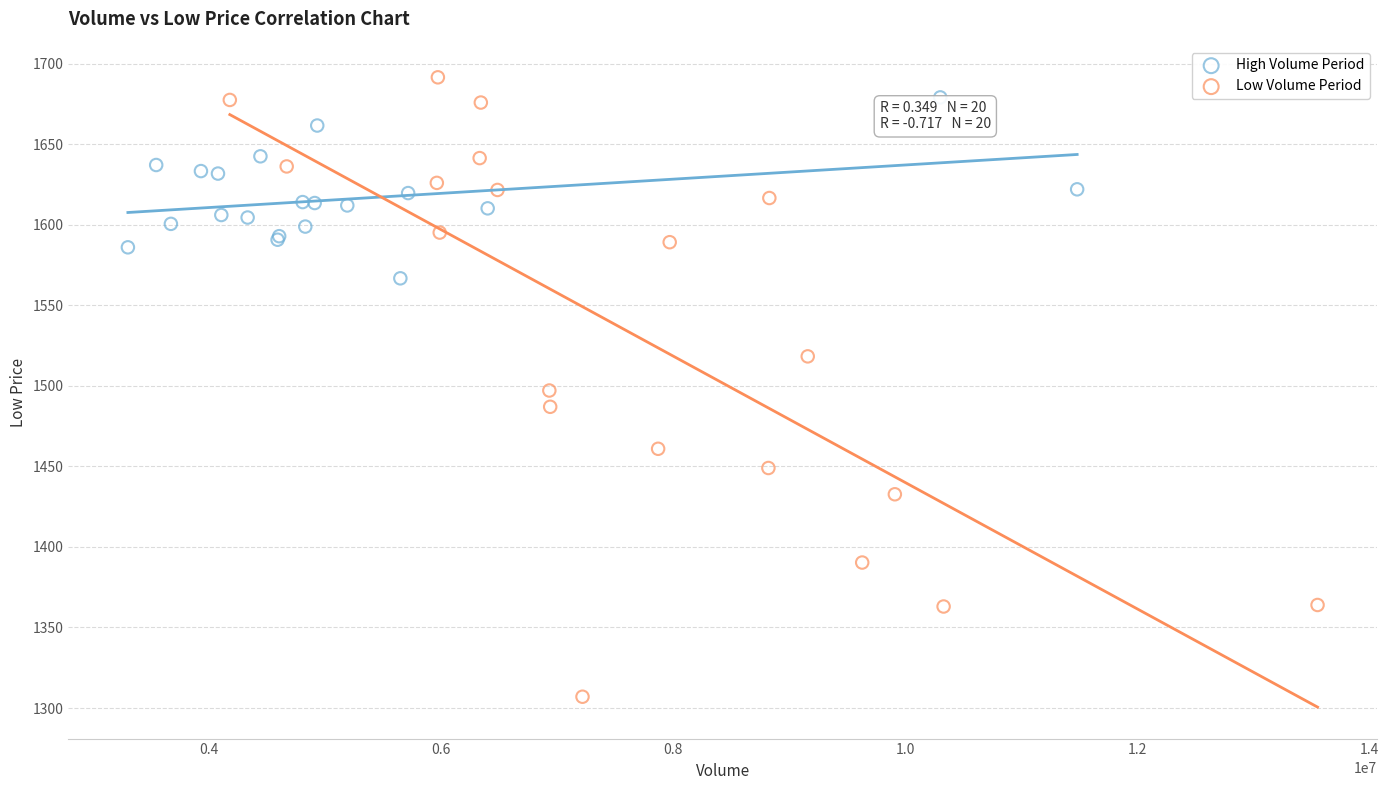

Which series reaches the minimum Y coordinate?

Low Volume Period